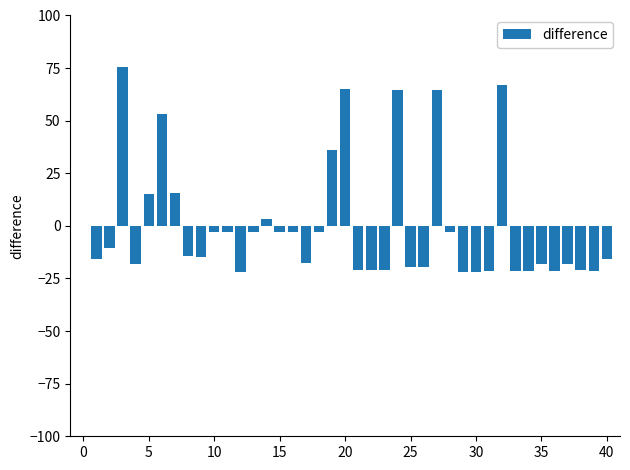

What is the value of the 35th bar from the left?

-18.2